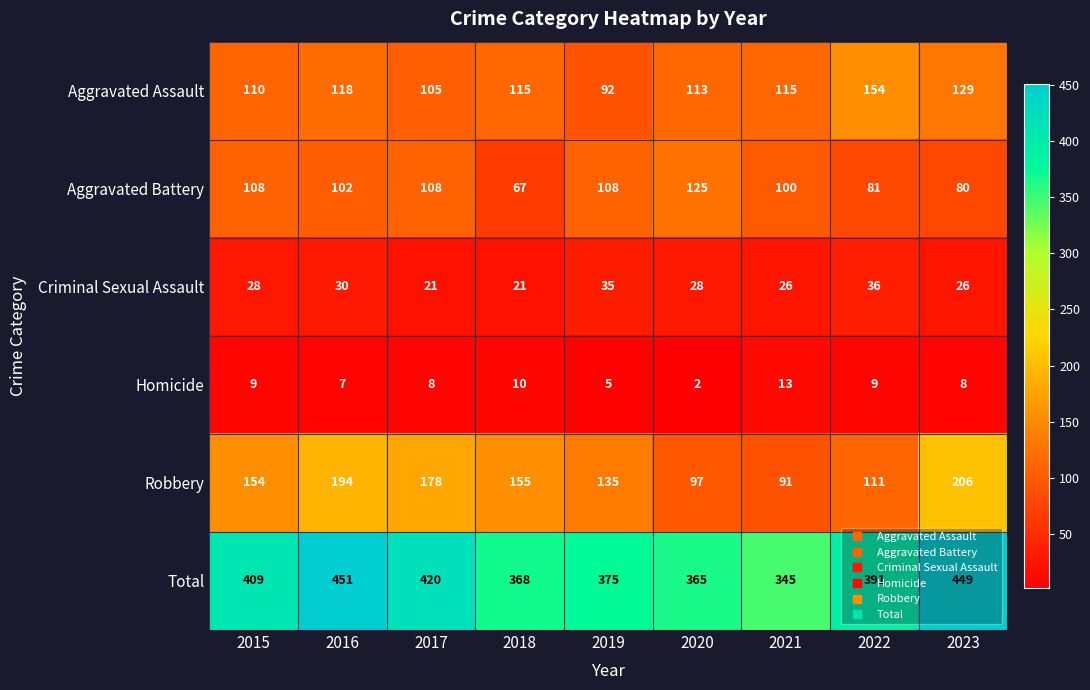

How many distinct data groups are displayed?

6